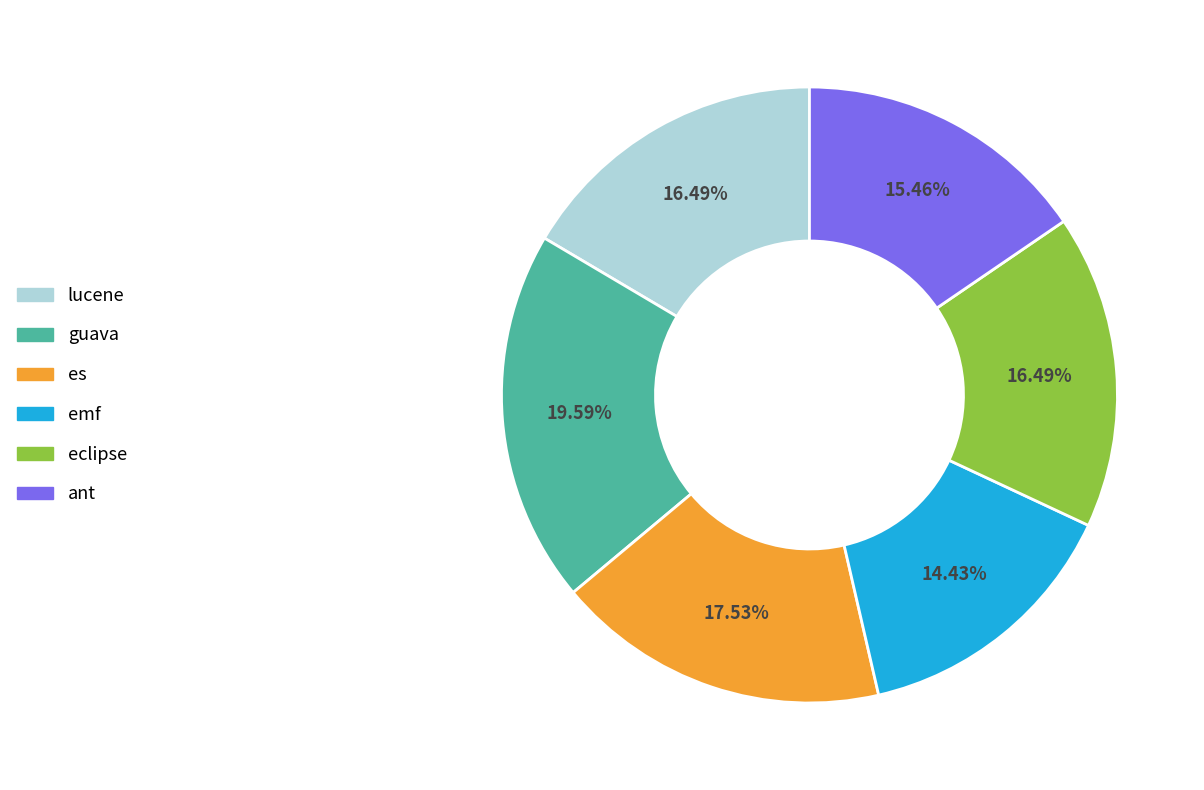

Is the sum of eclipse and lucene greater than half?

No